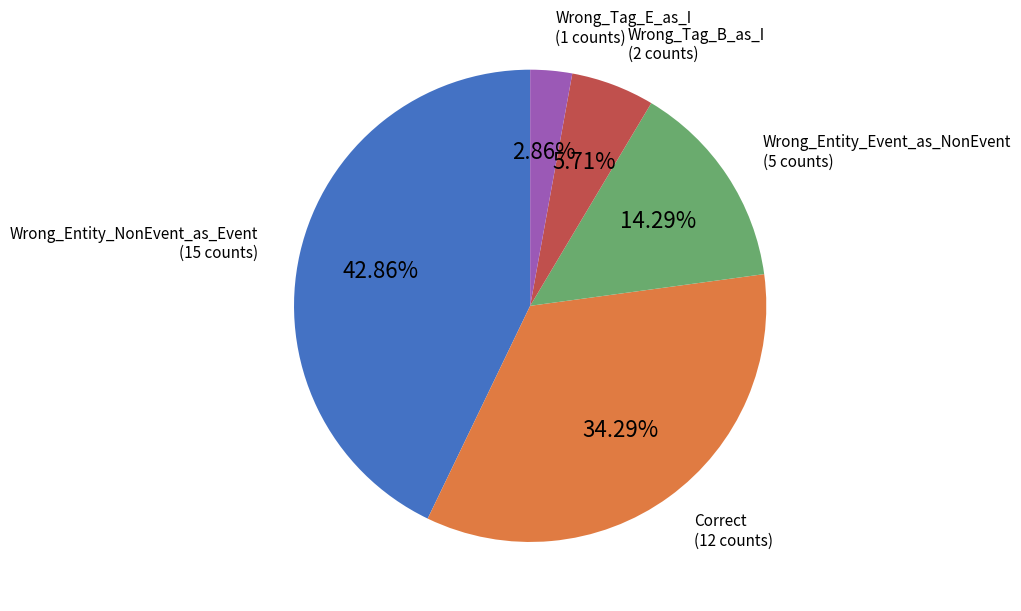

Between Wrong_Tag_B_as_I and Correct, which is larger?

Correct